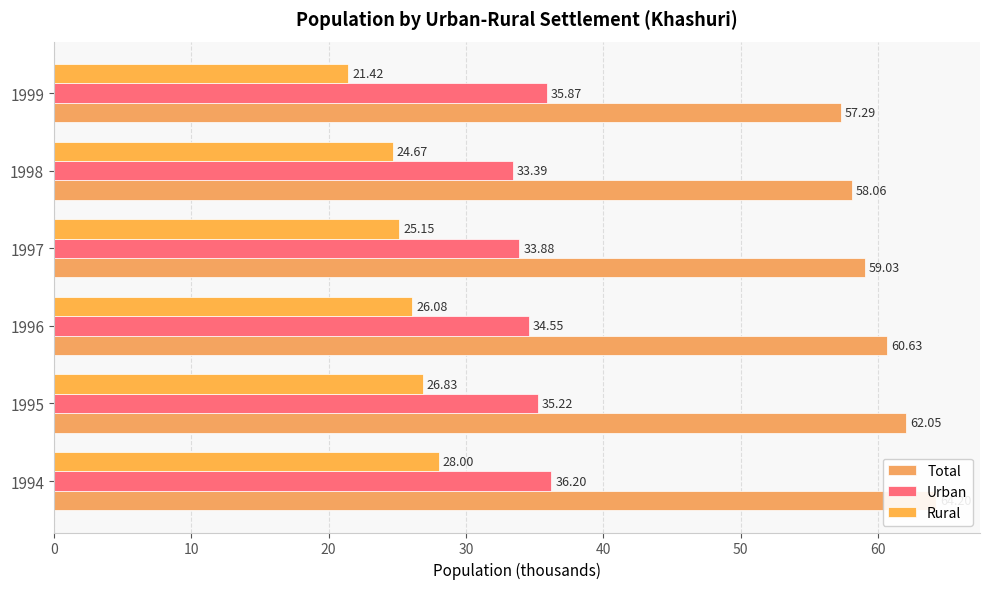

At how many categories does at least one series exceed 52?

6